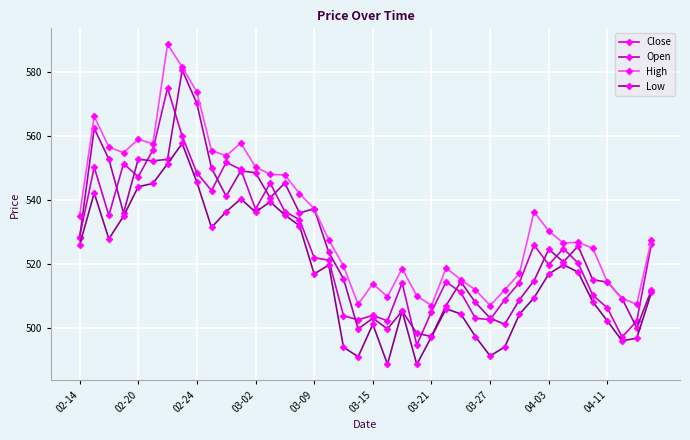

True or false: Low and High cross at least once.

False